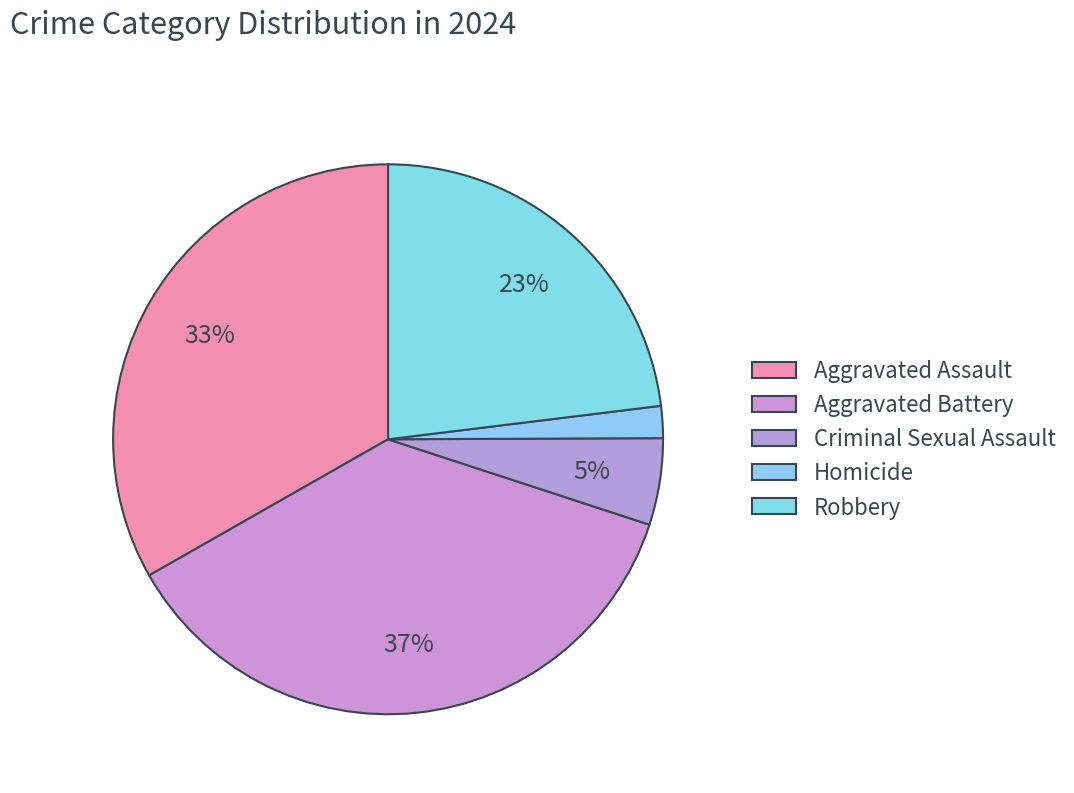

Does Criminal Sexual Assault represent more than half of the total?

No